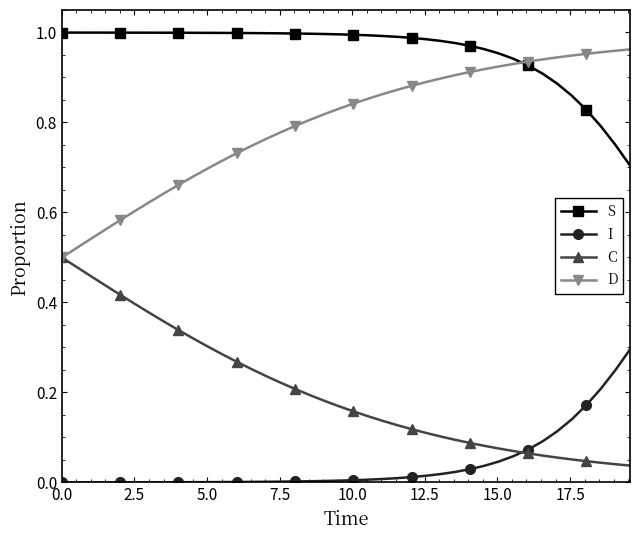

Which series has the largest total across all categories?

S